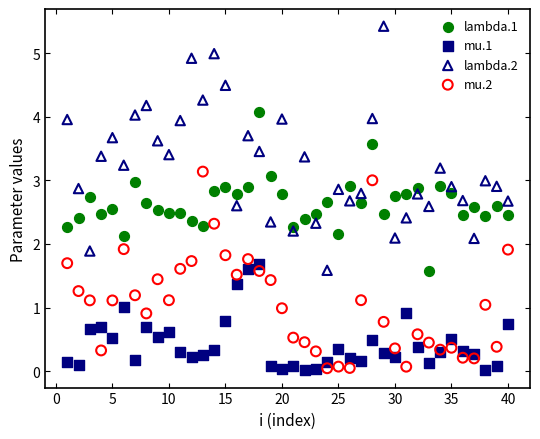

Which series has the largest Y range (max minus min)?

lambda.2